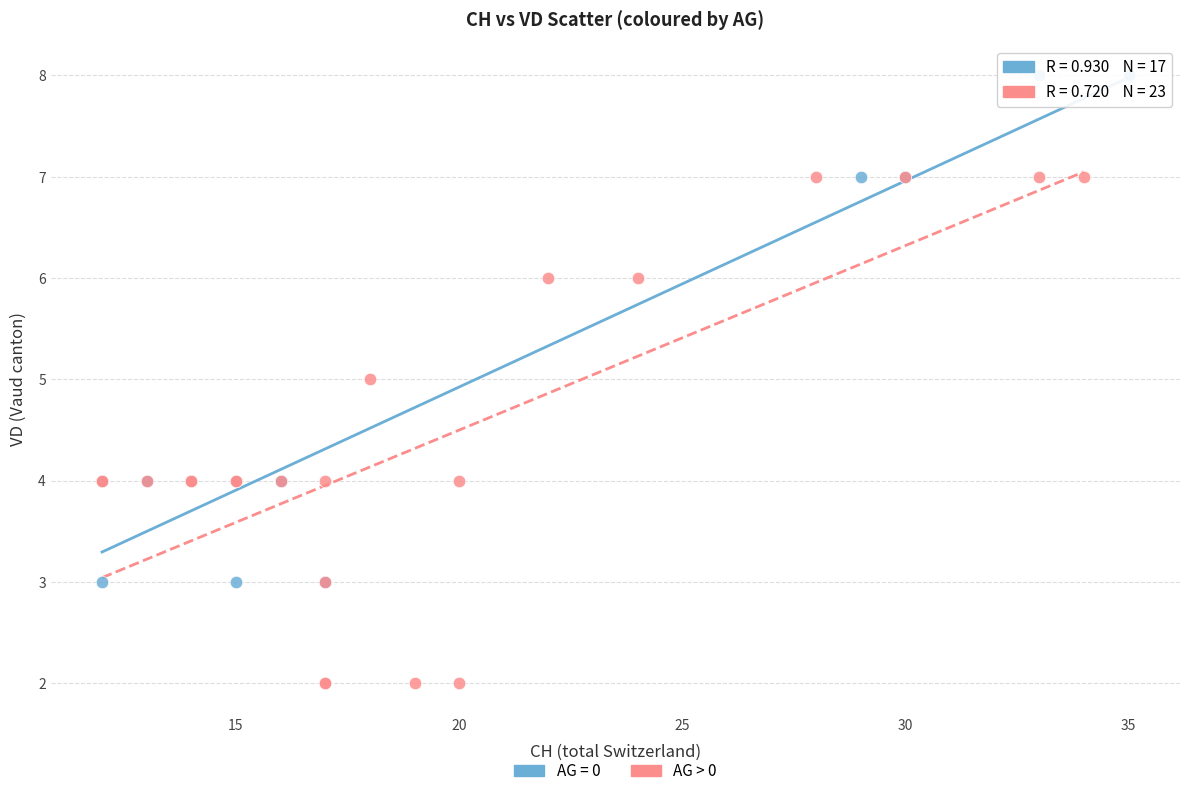

Which series contains the highest Y value?

AG = 0